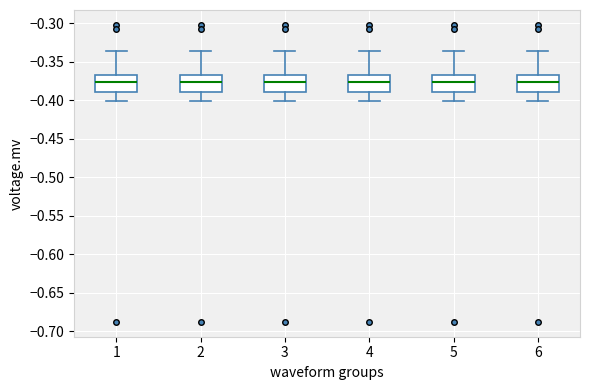

Reading left to right, read every box against the y-axis: the position of its median line, the range the box covers, and the ends of its whiskers. The values are not printed on the chart, so give them approximately, as read against the axis.

1: median -0.375, box -0.390 to -0.370, whiskers -0.400 to -0.335
2: median -0.375, box -0.390 to -0.370, whiskers -0.400 to -0.335
3: median -0.375, box -0.390 to -0.370, whiskers -0.400 to -0.335
4: median -0.375, box -0.390 to -0.370, whiskers -0.400 to -0.335
5: median -0.375, box -0.390 to -0.370, whiskers -0.400 to -0.335
6: median -0.375, box -0.390 to -0.370, whiskers -0.400 to -0.335